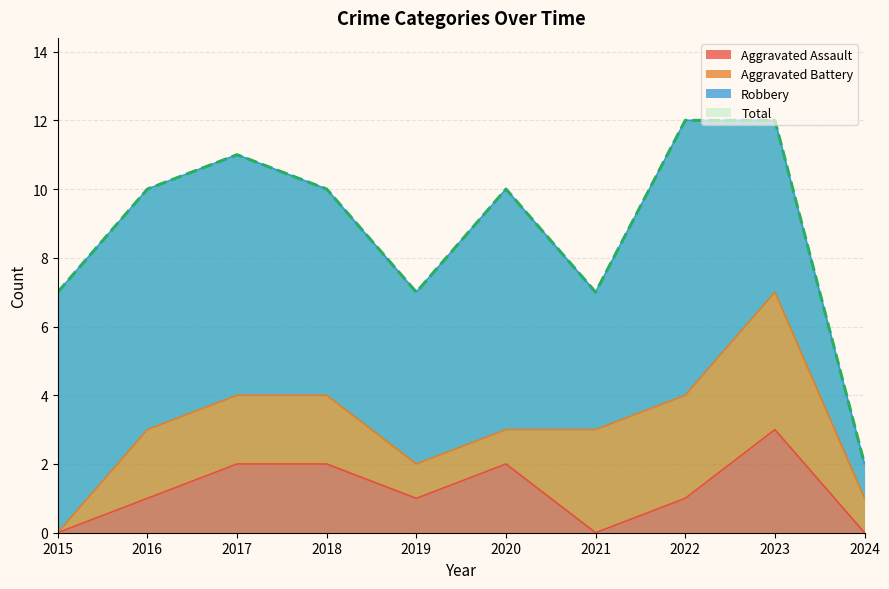

The Aggravated Assault series shows 0 at 2015. True or false?

True